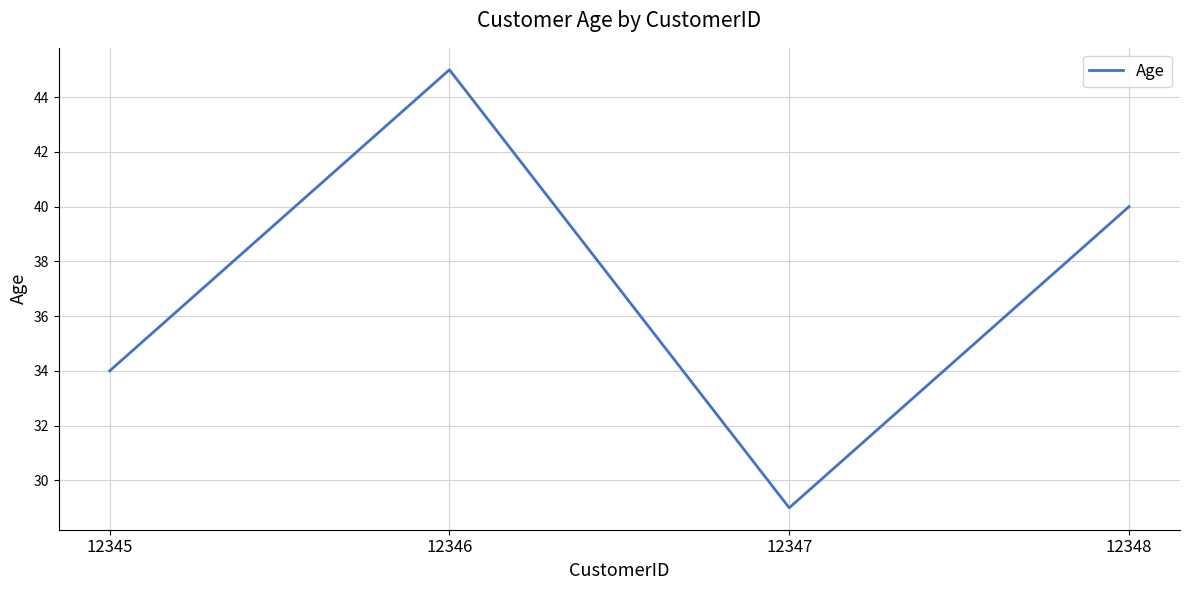

True or false: the data shows 38 at 12347.

False